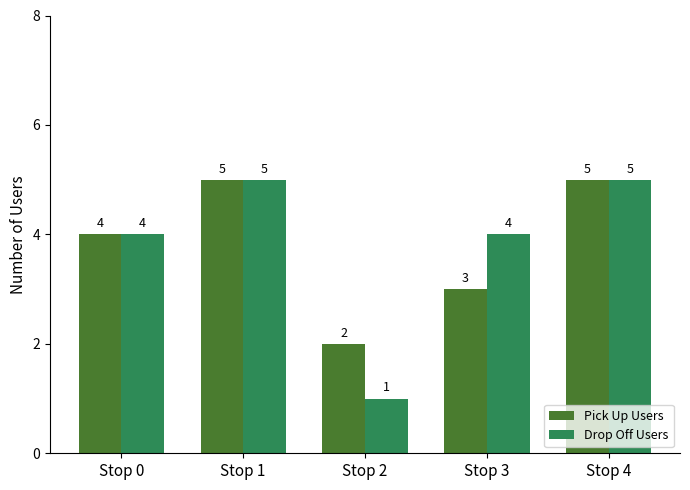

What is the total value across all series at Stop 2?

3